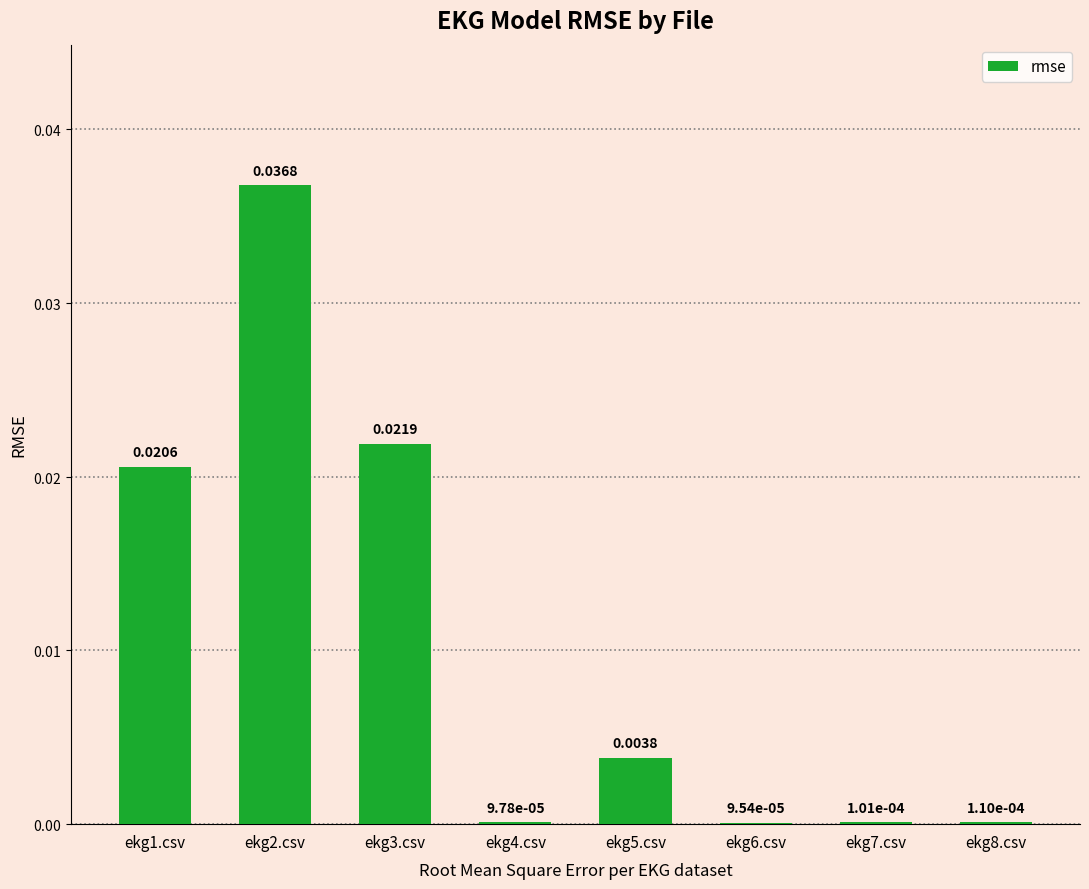

Between ekg5.csv and ekg2.csv, which is larger?

ekg2.csv